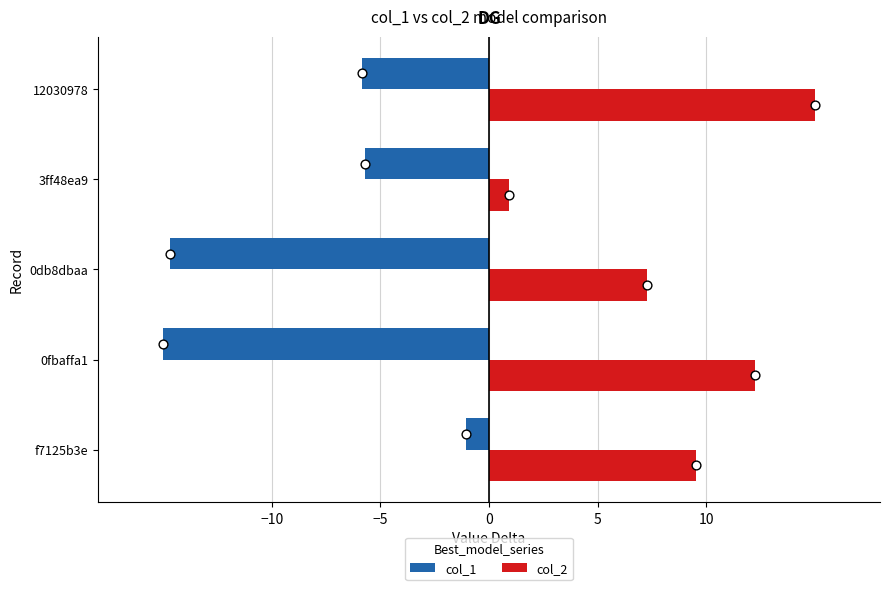

What are all the series names shown in the legend?

col_1, col_2